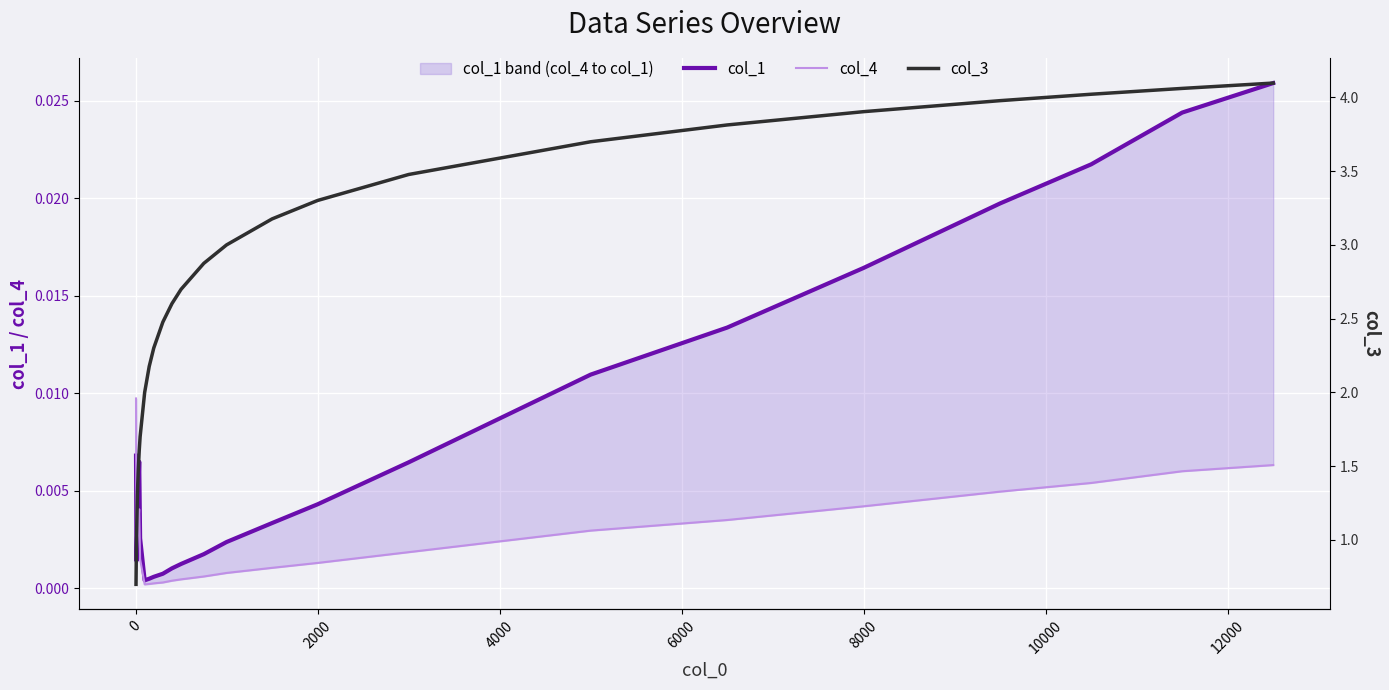

True or false: col_1 and col_4 cross at least once.

False